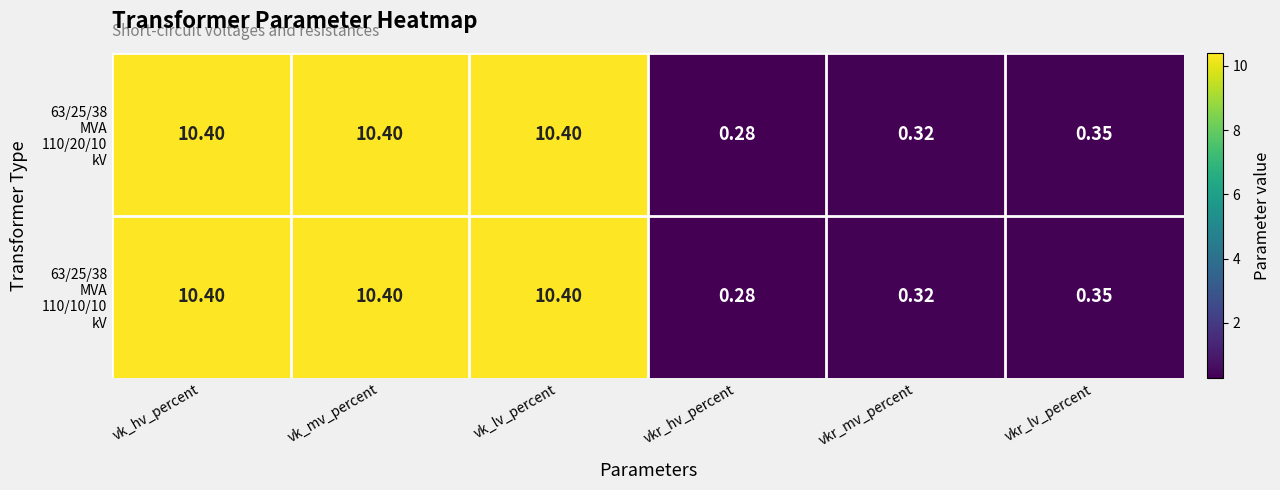

Which label corresponds to the smallest value in the chart?

vkr_hv_percent